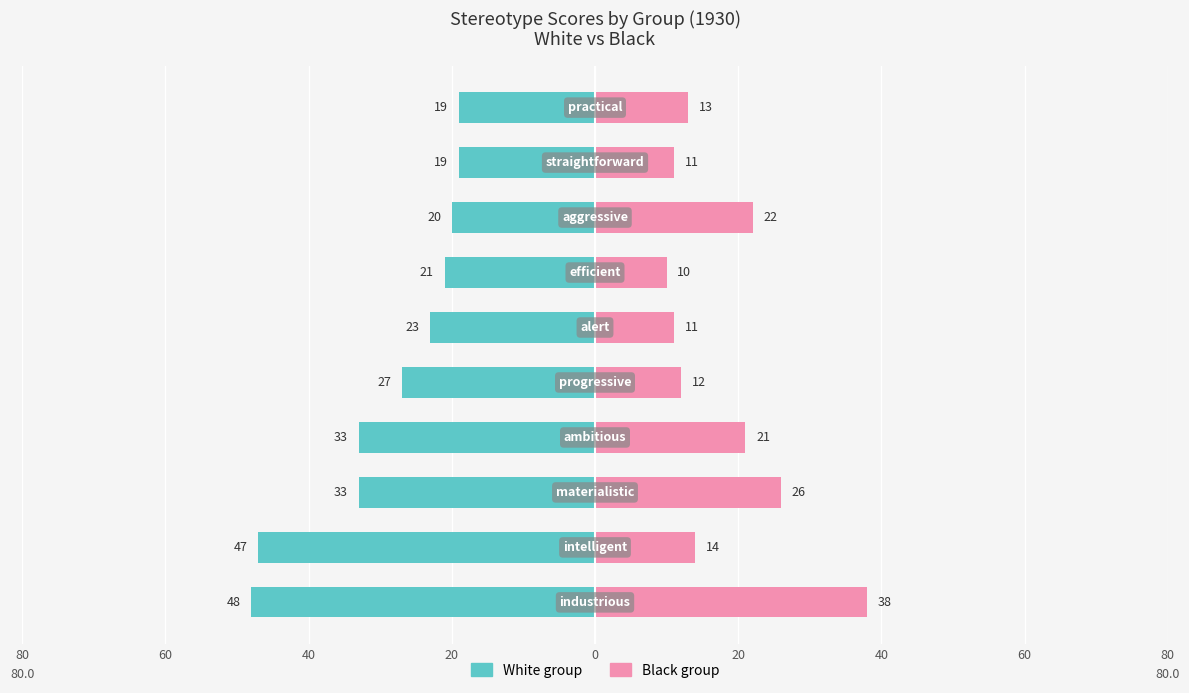

What are all the series names shown in the legend?

white, black